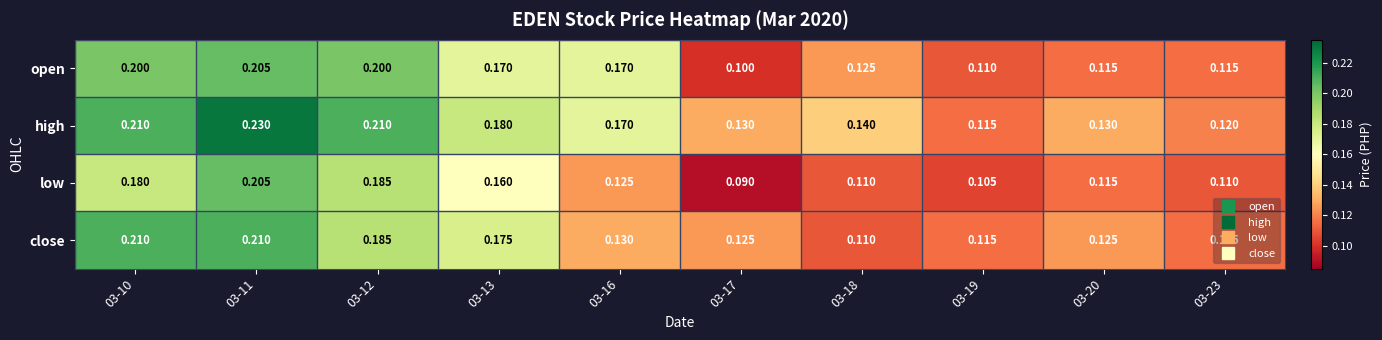

Which series changed the most between 03-11 and 03-23?

high